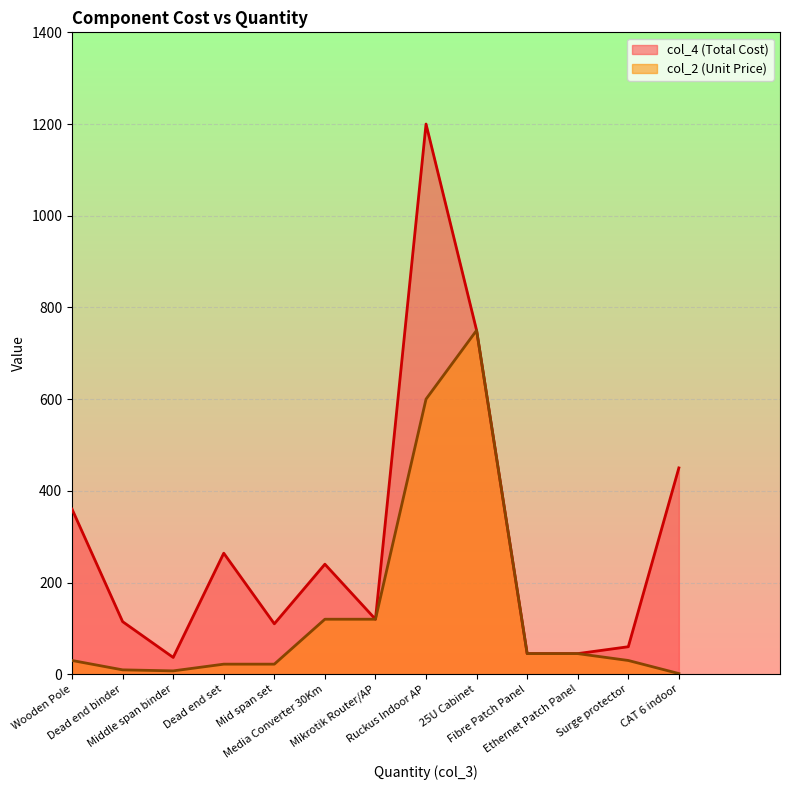

Between Media Converter 30Km and Fibre Patch Panel, which series saw the biggest shift?

col_4 (Total Cost)